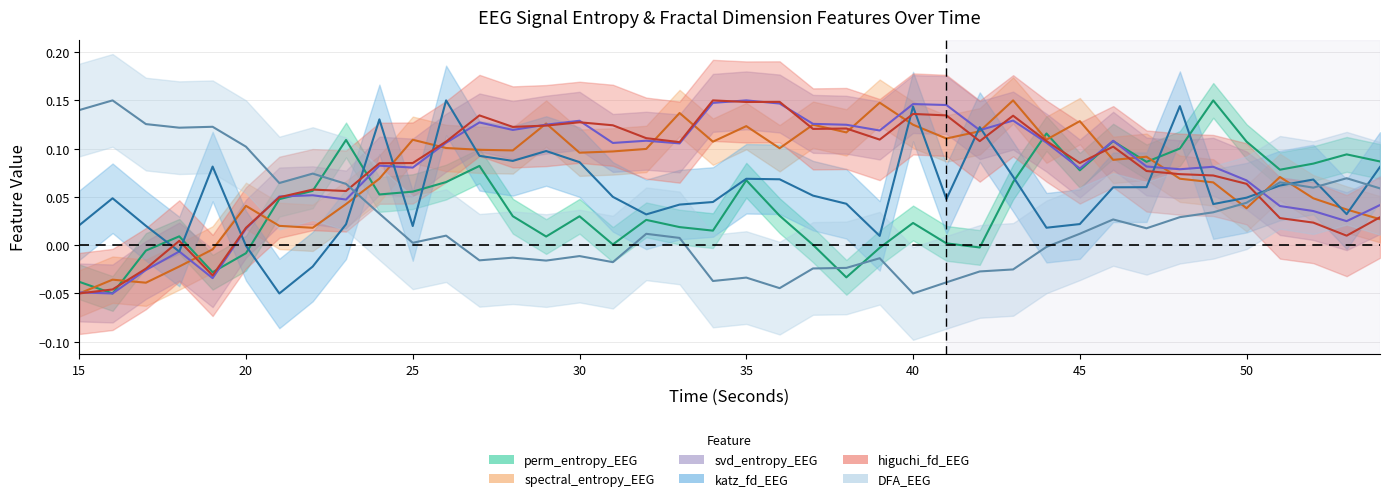

How many values in spectral_entropy are below zero?

5